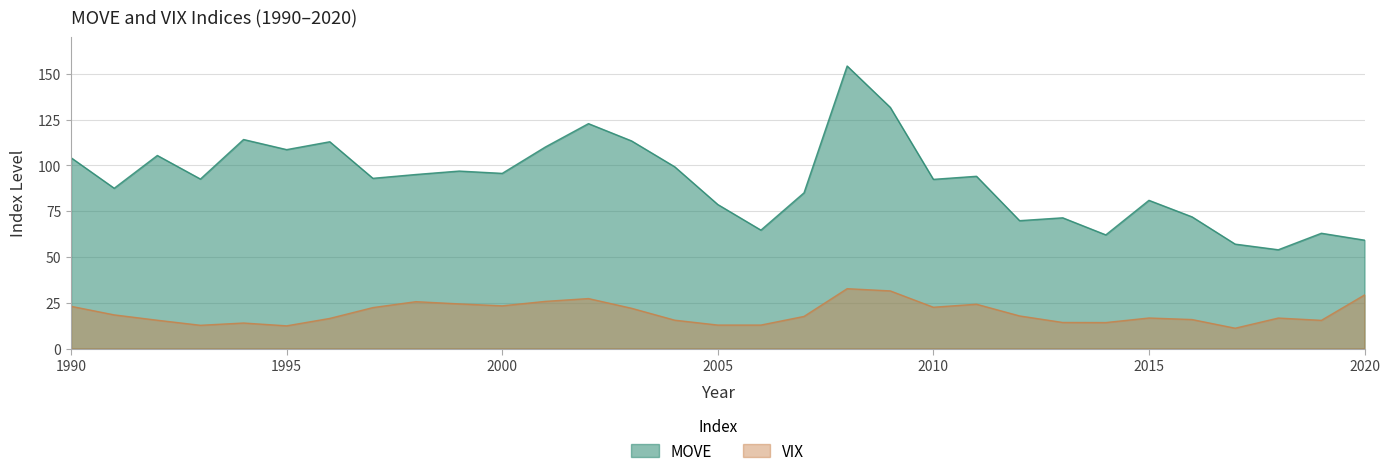

The value of MOVE at 2013 is 71.4. True or false?

True